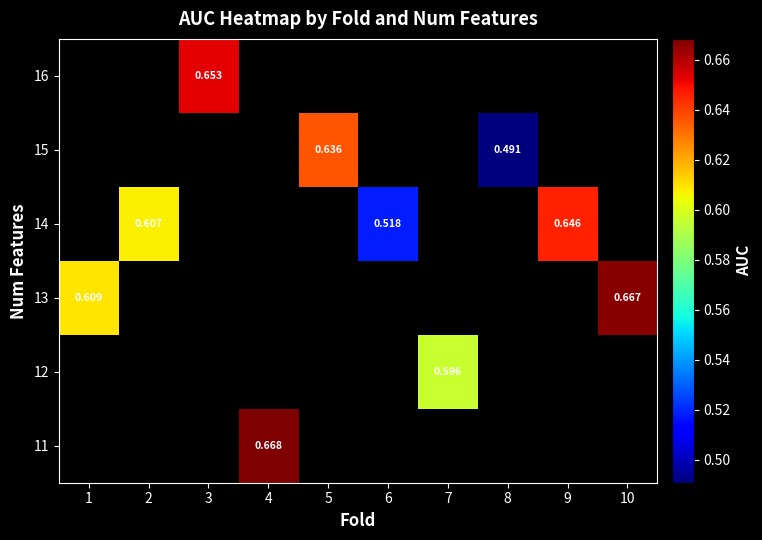

How many values in 16 are above zero?

1